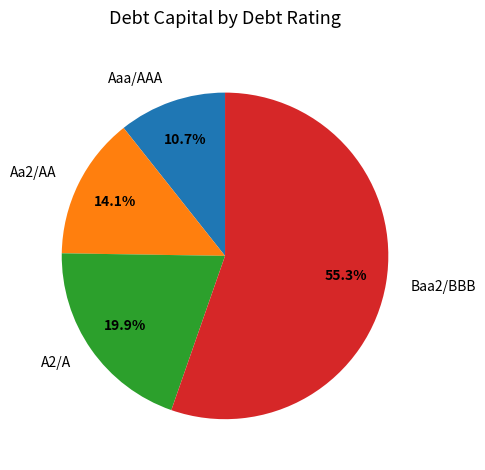

Between Aaa/AAA and Baa2/BBB, which is larger?

Baa2/BBB